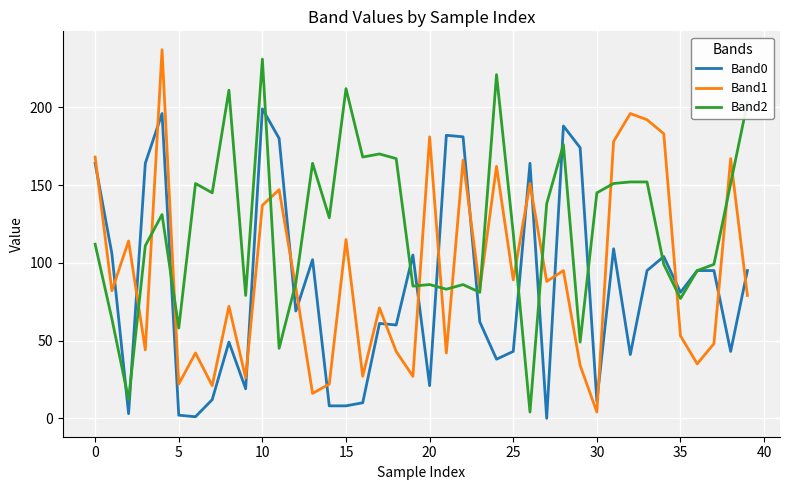

What is the greatest value displayed?

237